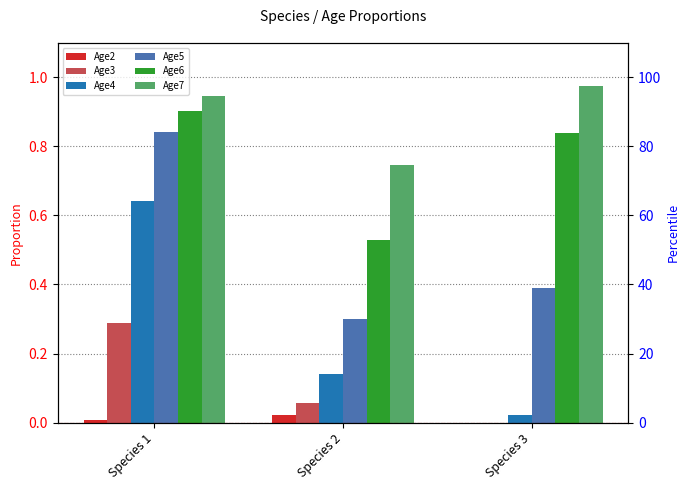

True or false: Age6 has a value of 1.2 at Species 3.

False